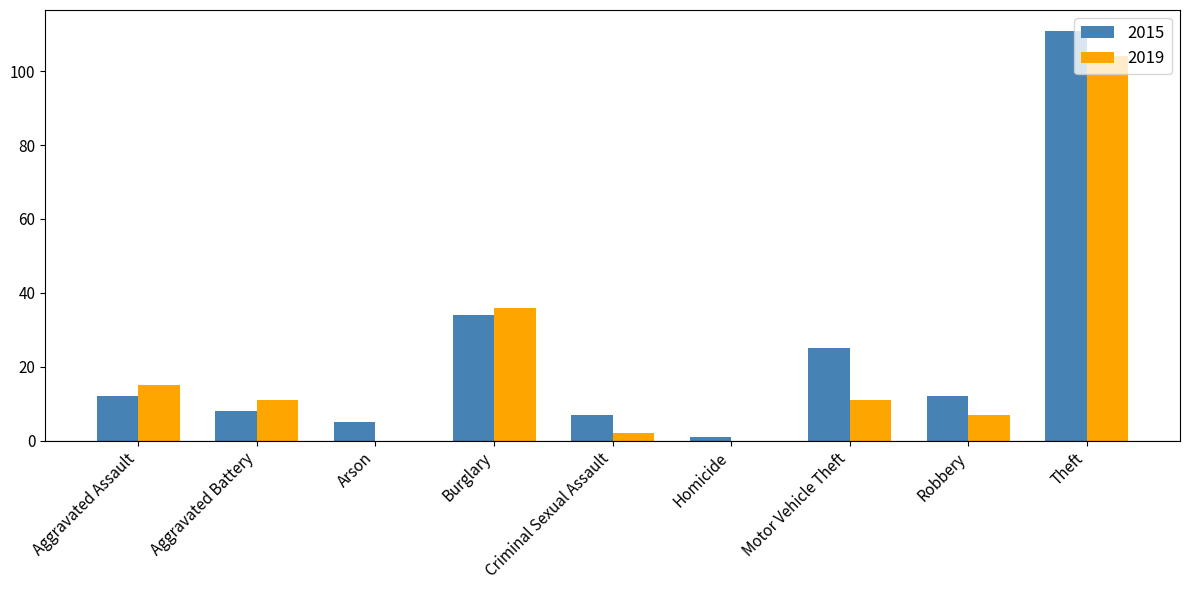

What is the sum of all 2019 values?

186